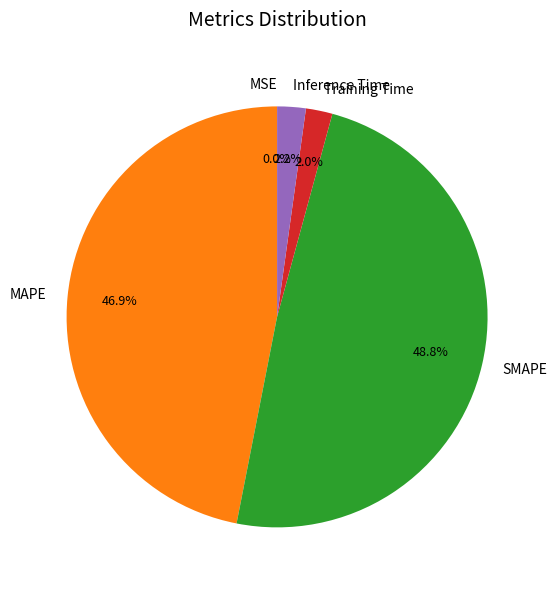

Is there a majority slice in this chart?

No